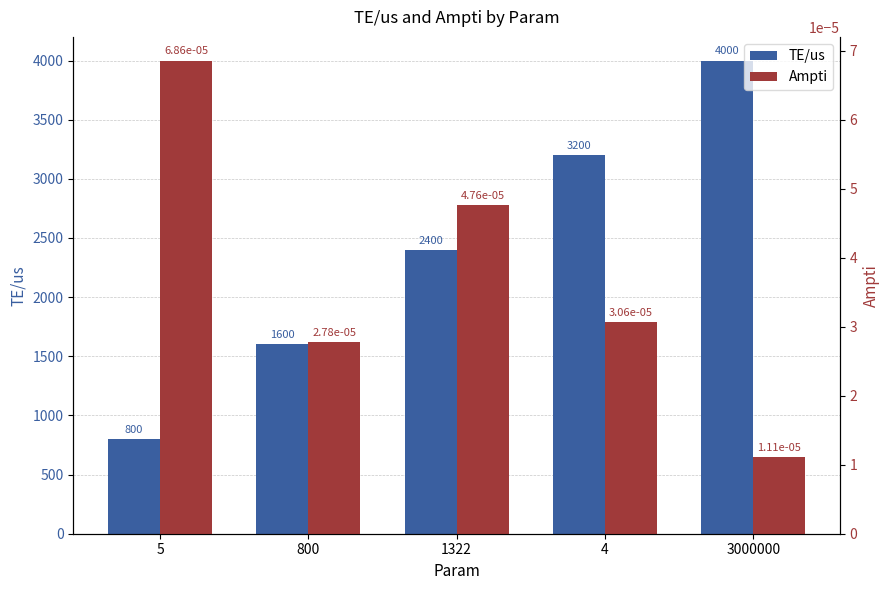

Reading left to right, what are all the values shown in this chart?

TE/us: 800.0	1600.0	2400.0	3200.0	4000.0
Ampti: 0.0	0.0	0.0	0.0	0.0